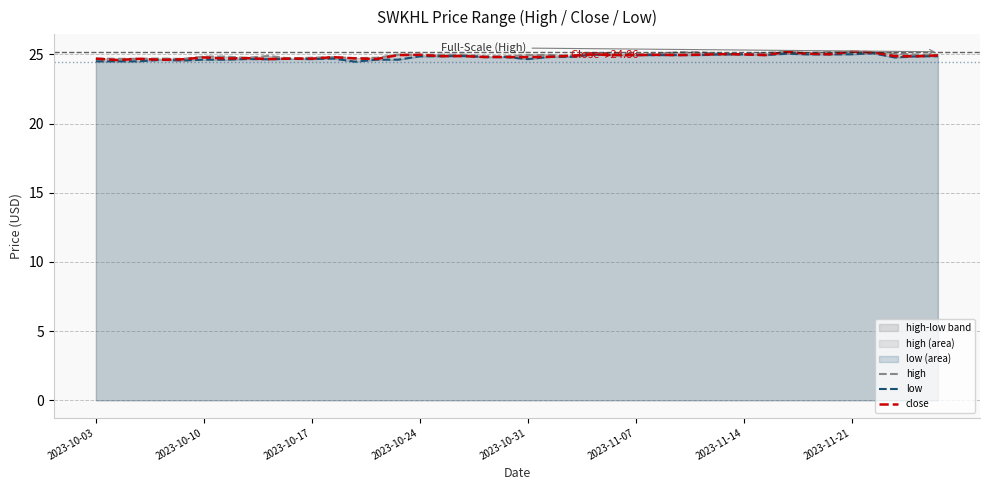

The low series shows 39.5 at 2023-10-03. True or false?

False